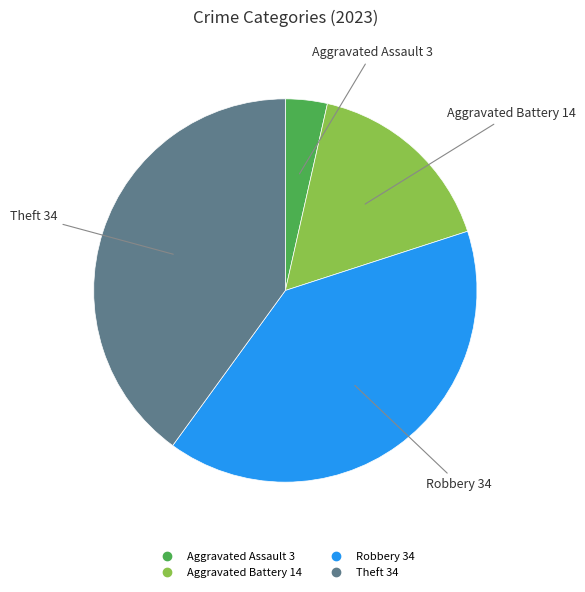

Is there any slice that represents more than half of the pie?

No